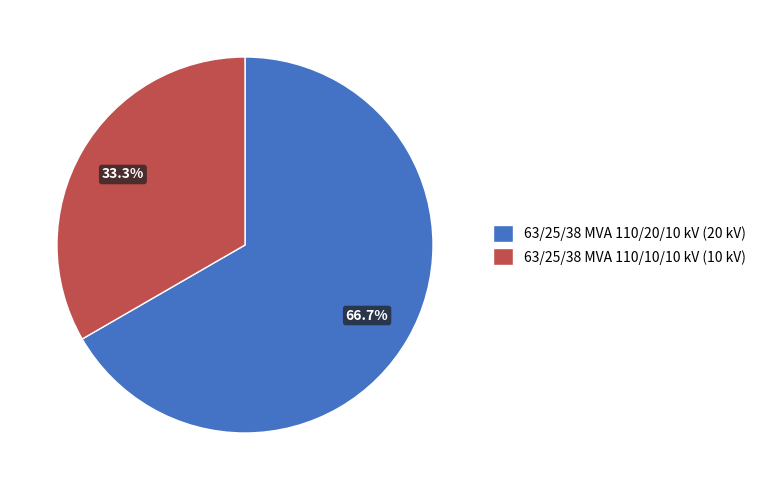

Combined, what portion of the pie is 63/25/38 MVA 110/20/10 kV and 63/25/38 MVA 110/10/10 kV?

100.0%